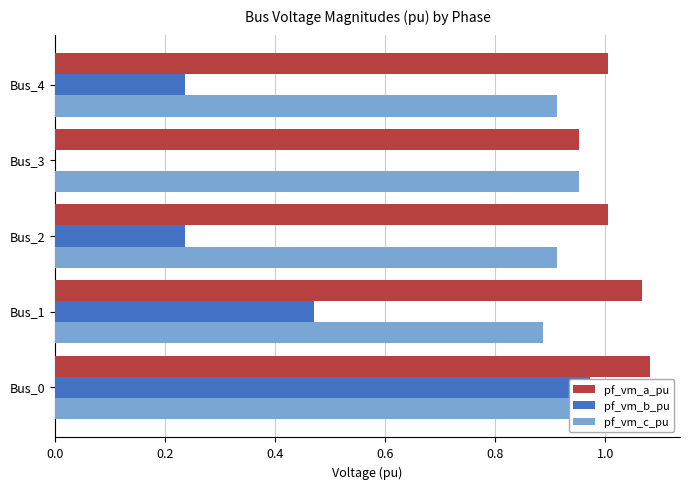

The value of pf_vm_b_pu at Bus_1 is 0.5. True or false?

True